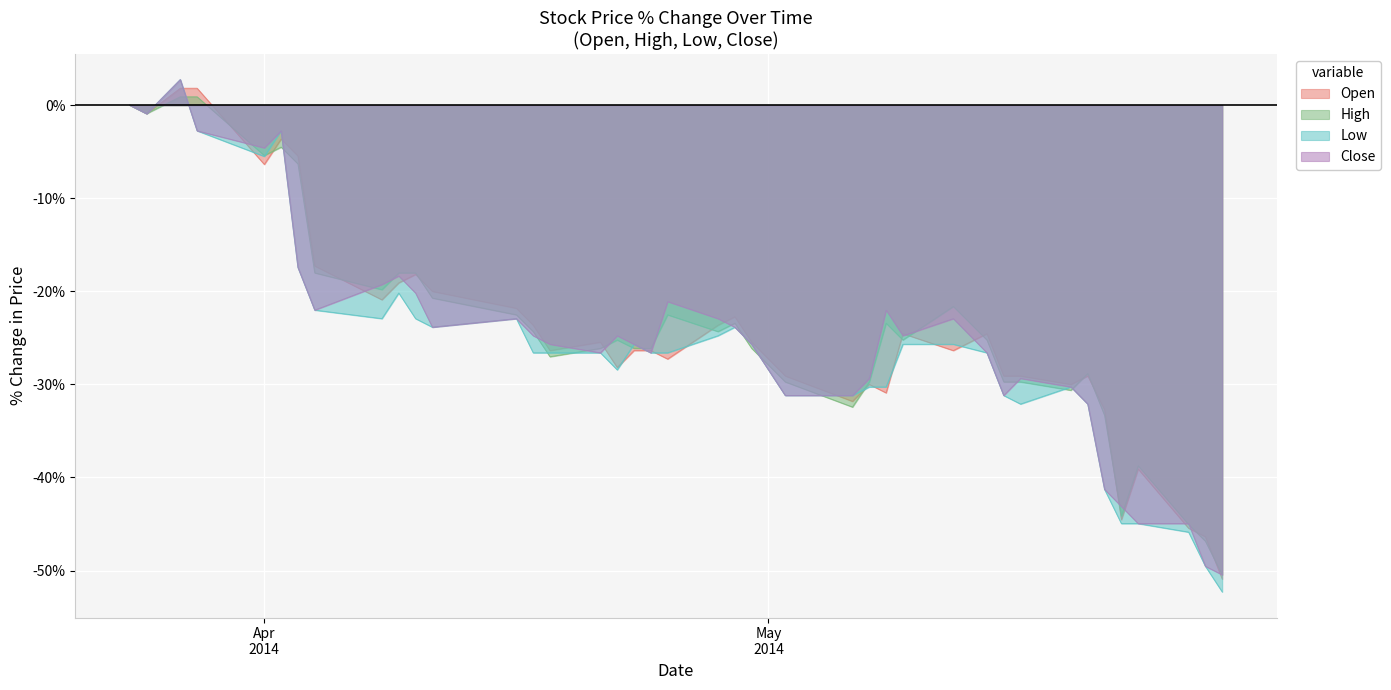

Between 2014-04-04 and 2014-05-22, which series saw the biggest shift?

Open